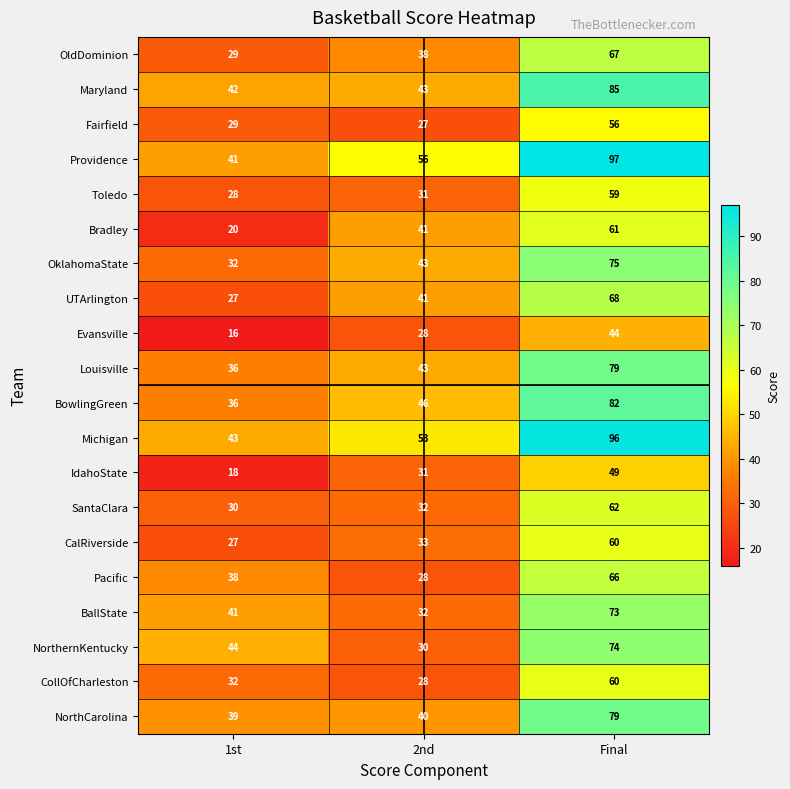

Which series has the largest total across all categories?

Providence